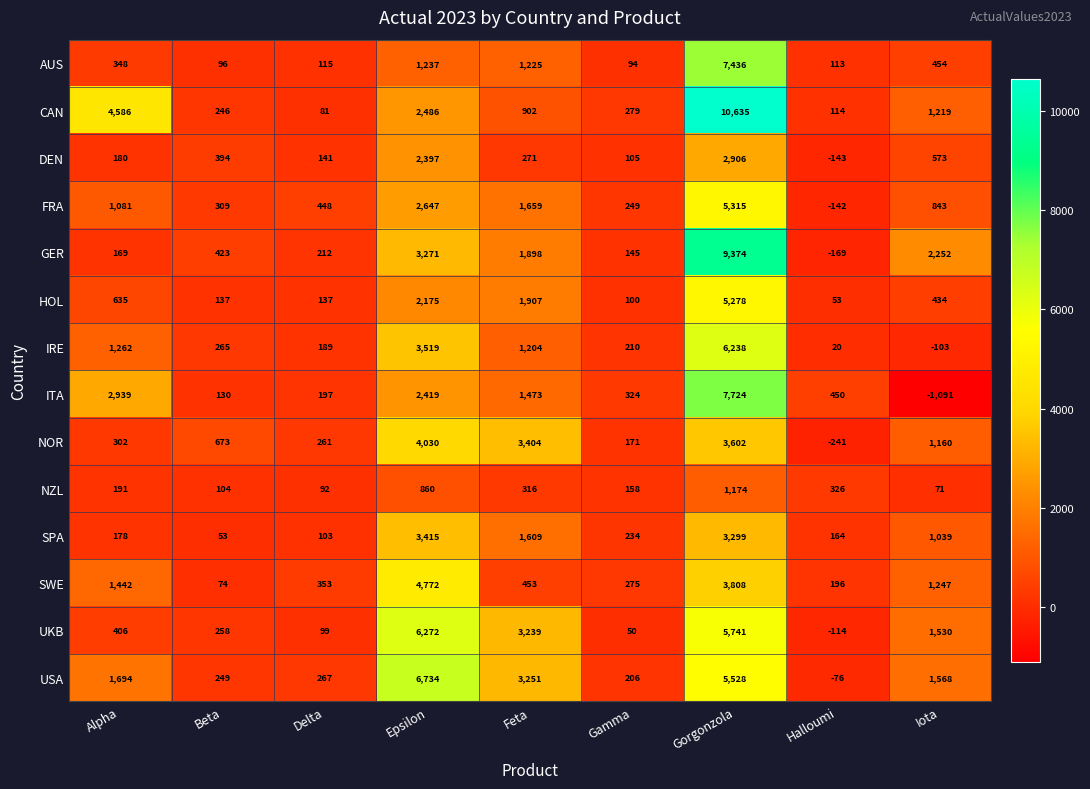

What is the sum of all NZL values?

3292